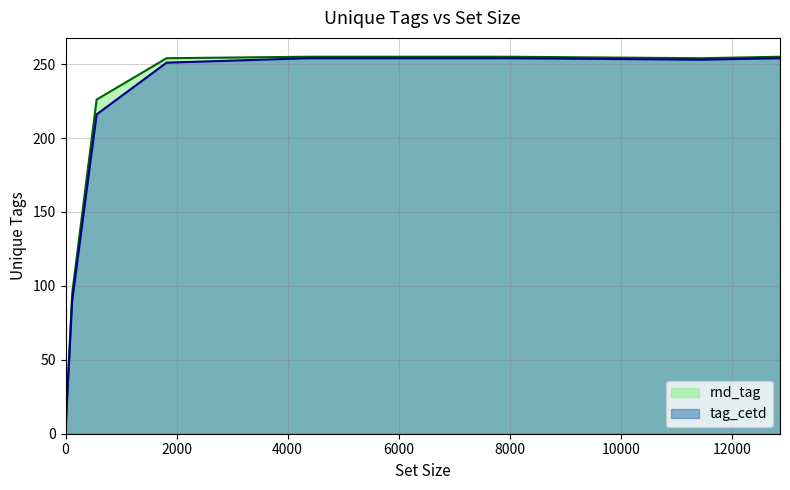

How many categories are shown in the chart?

9